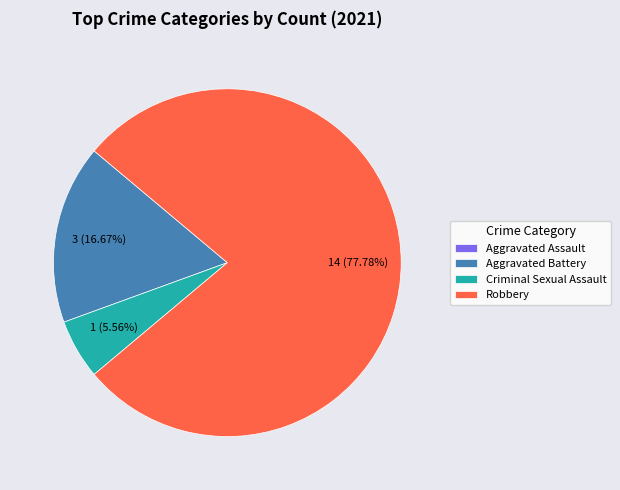

Which category accounts for the majority?

Robbery